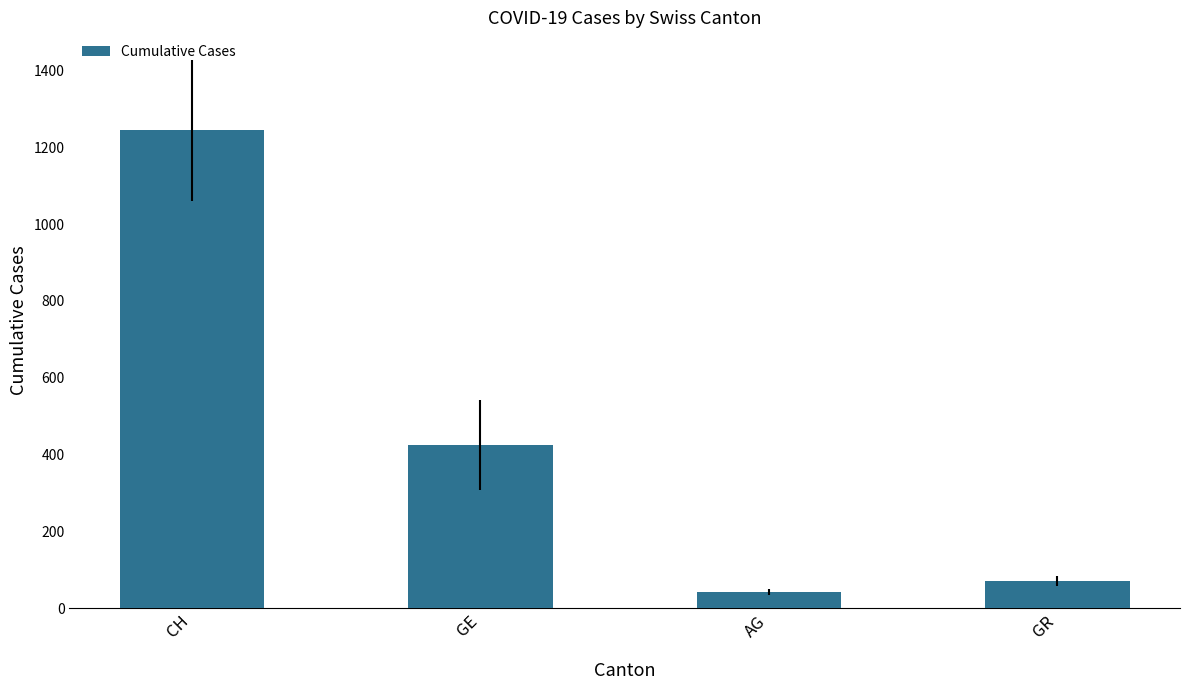

Reading left to right, transcribe all the data shown in this chart.

CH=1244	GE=425	AG=43	GR=71